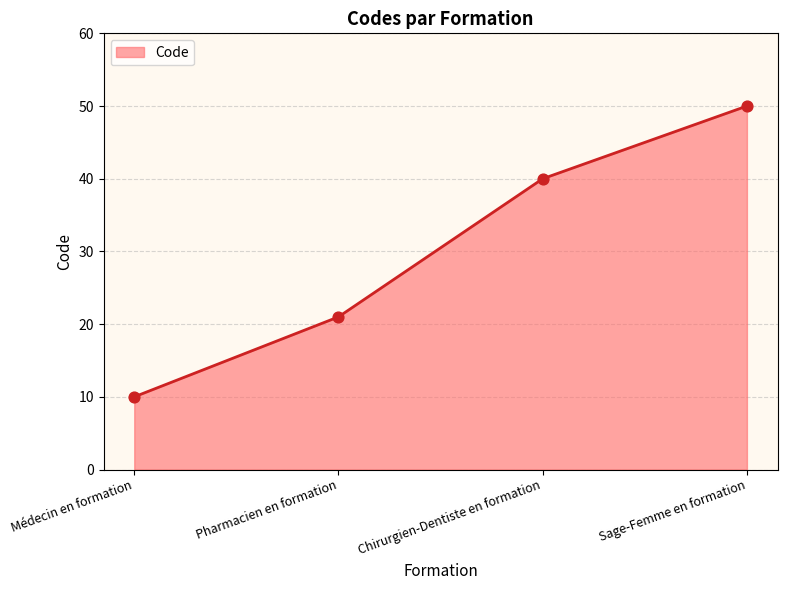

Which has a higher value, Chirurgien-Dentiste en formation or Pharmacien en formation?

Chirurgien-Dentiste en formation